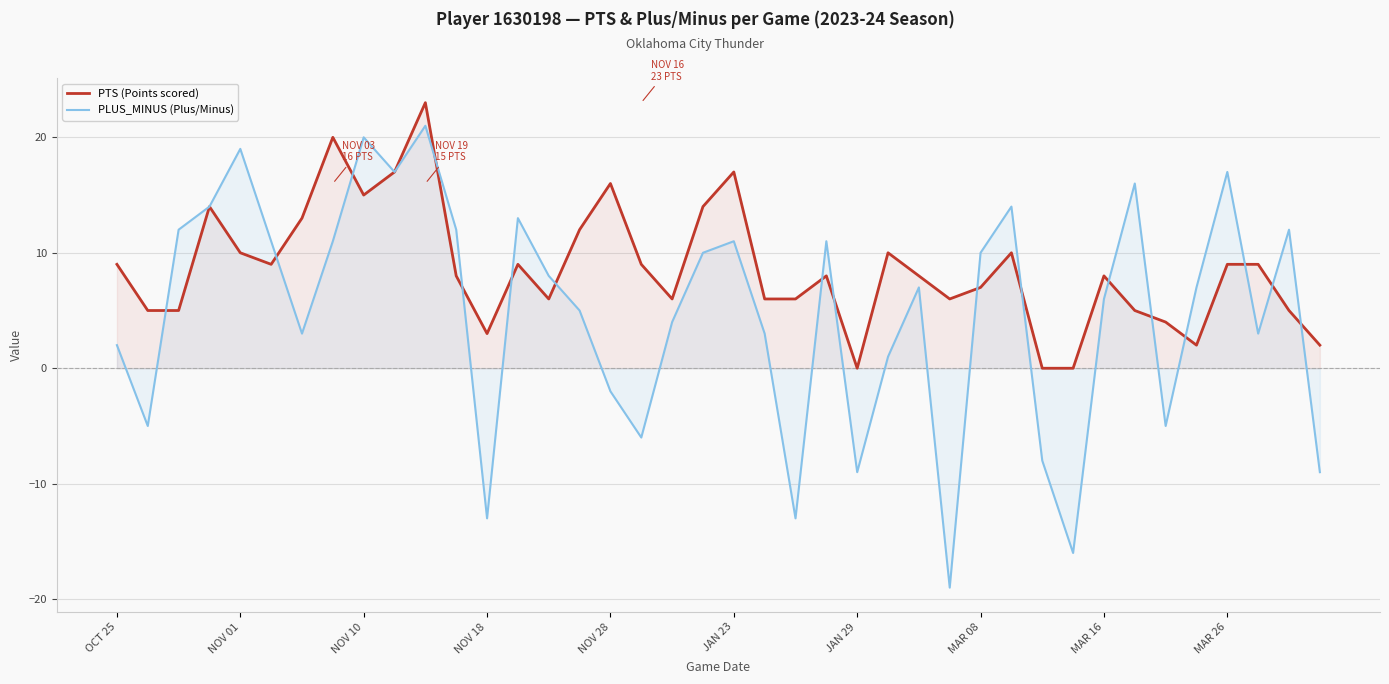

Where does the PTS (Points scored) series first go above 8?

OCT 25